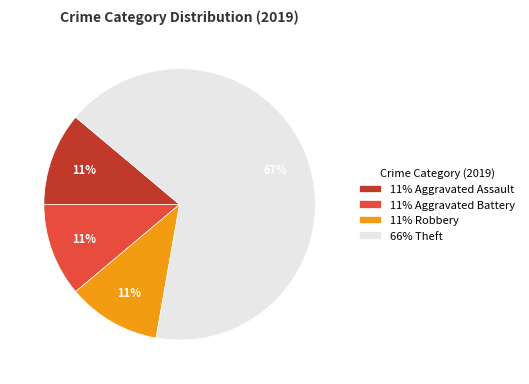

Combined, do 11% Aggravated Battery and 11% Robbery account for over 50%?

No